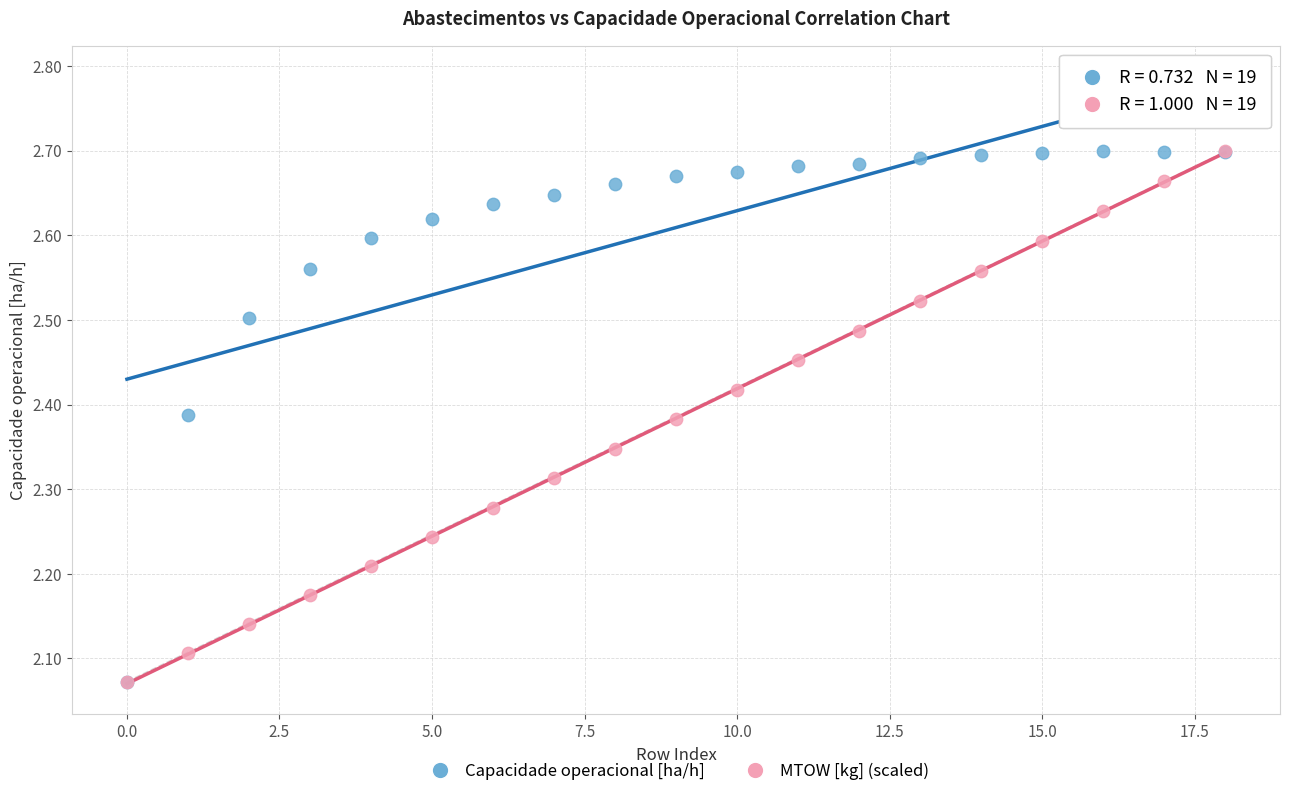

What are all the series names shown in the legend?

Capacidade operacional [ha/h], MTOW [kg] (scaled)